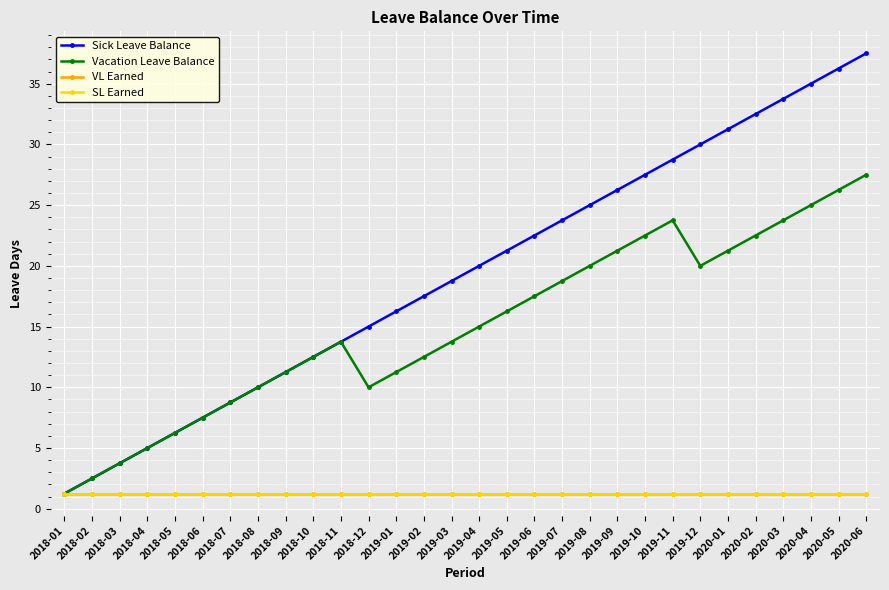

Between 2018-12 and 2020-03, which series saw the biggest shift?

Sick Leave Balance